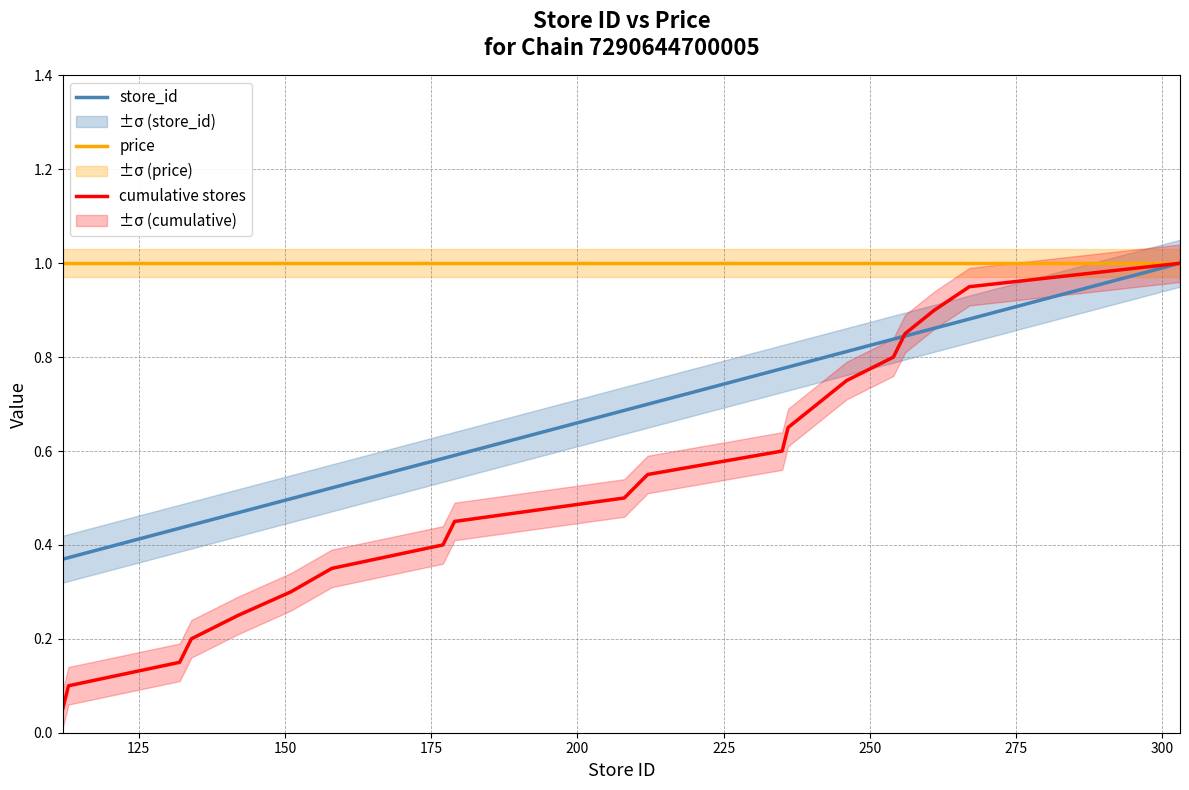

What is the greatest value displayed?

1.0